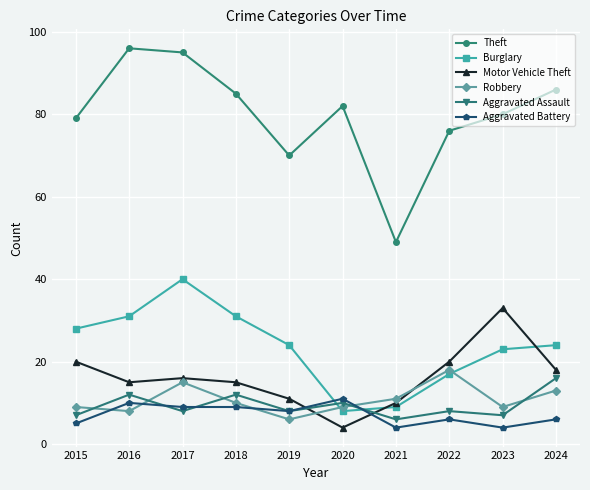

Count the number of data series in this chart.

6